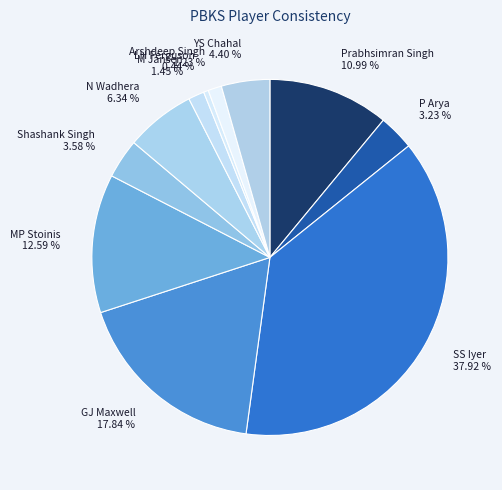

Is YS Chahal the majority of the pie?

No